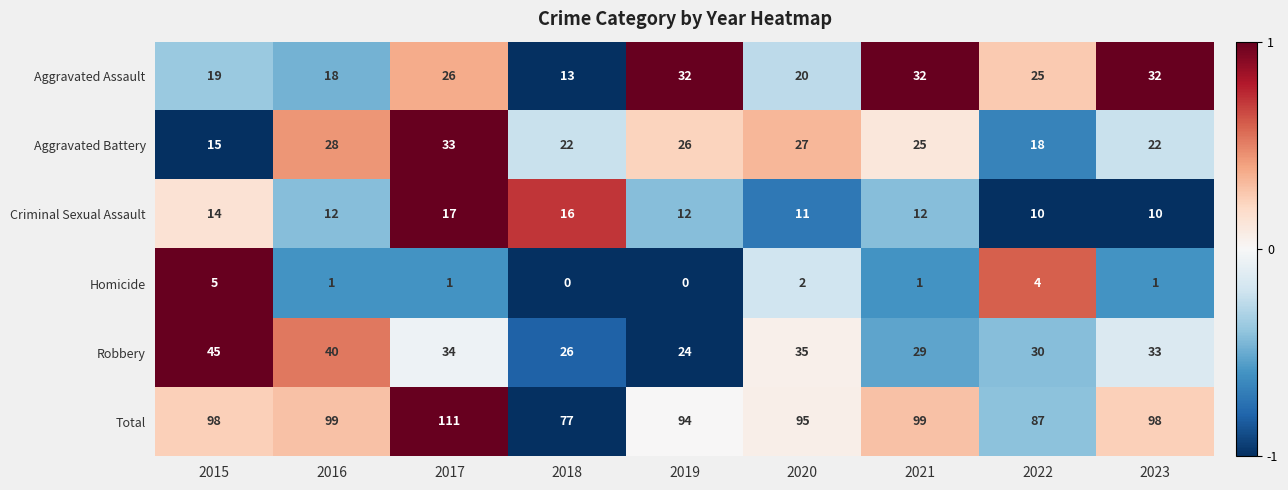

What is the maximum value for Criminal Sexual Assault?

17